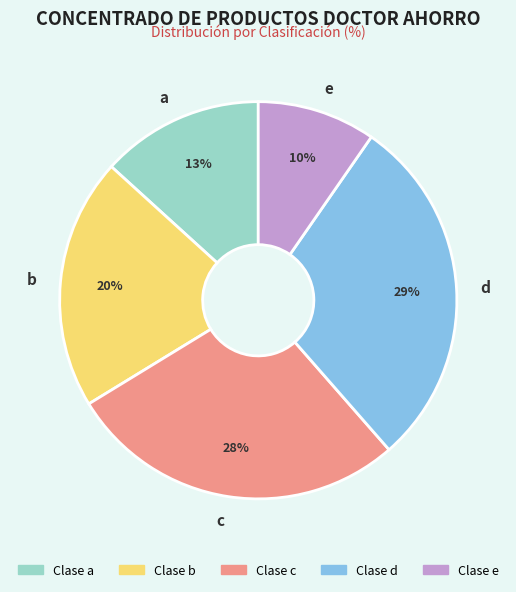

How many segments does this pie chart have?

5